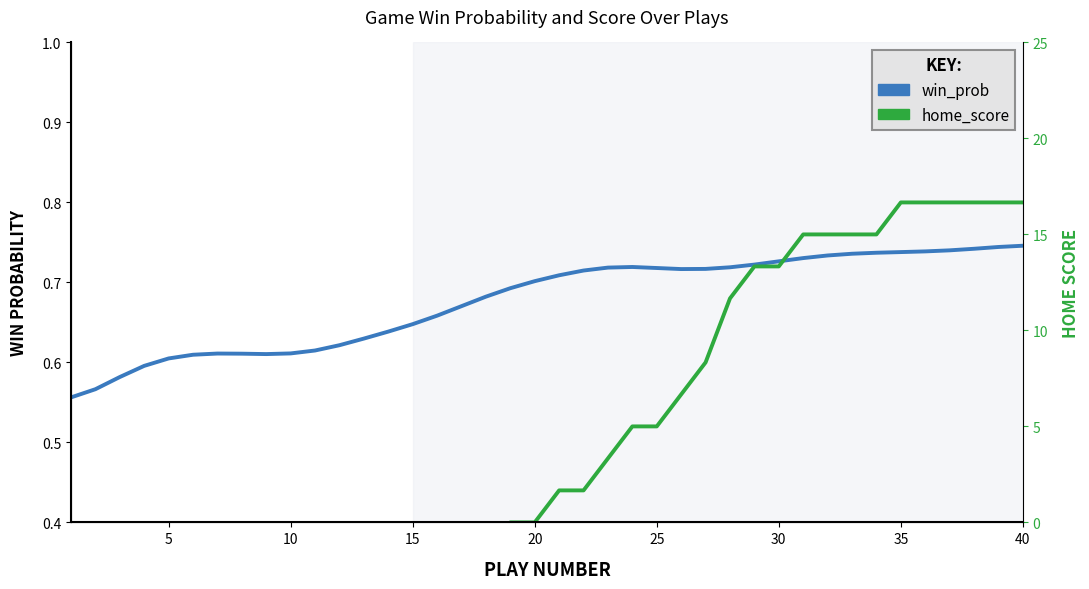

What is the minimum value for win_prob?

0.6